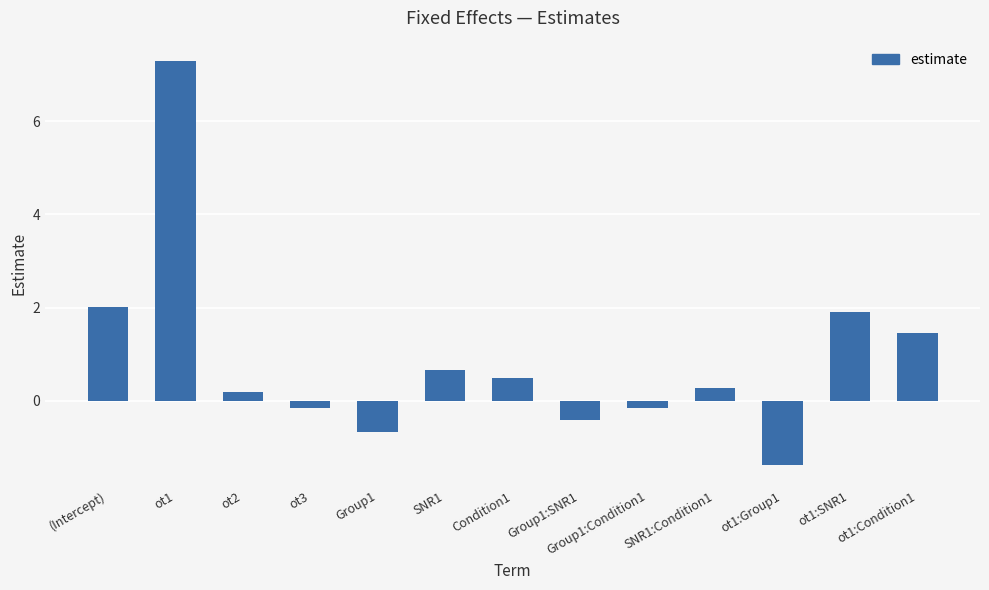

How many bars are there in total?

13